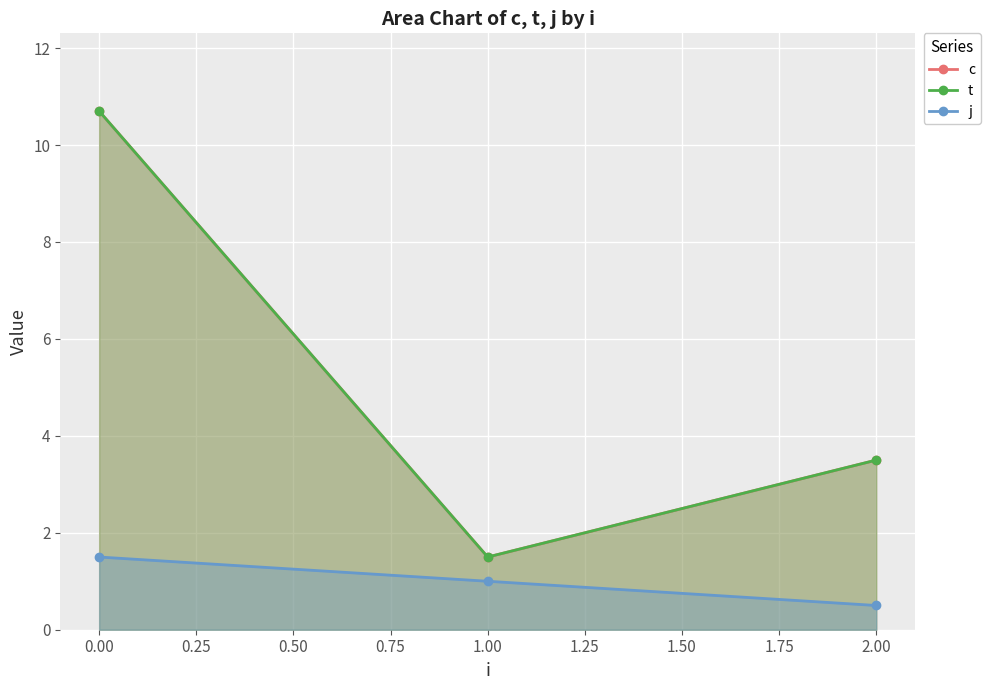

Where does the c series first go above 3?

−0.25